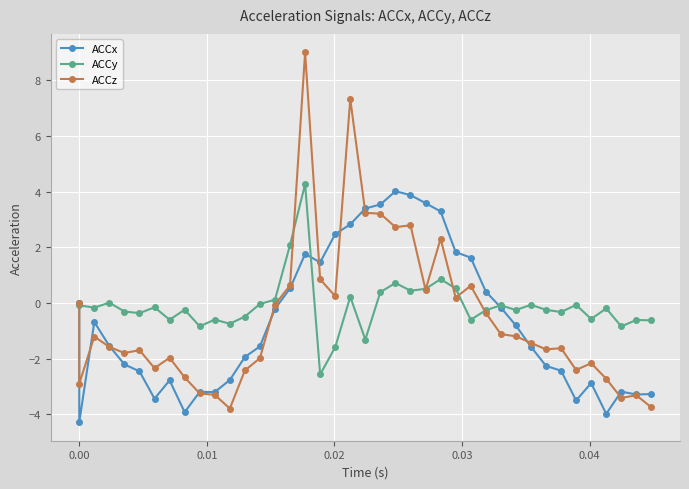

At which category does ACCy reach its first local valley?

0.01